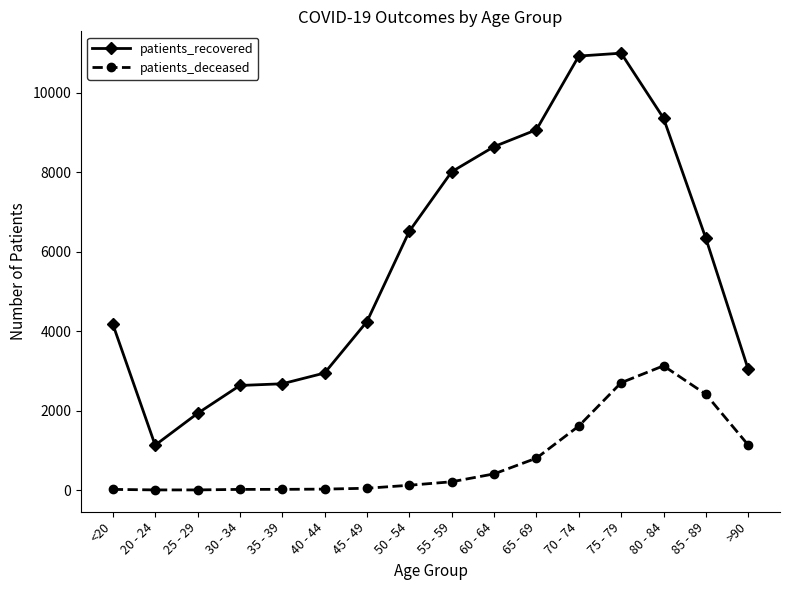

In patients_deceased, how many points are higher than both neighbors (excluding endpoints)?

1